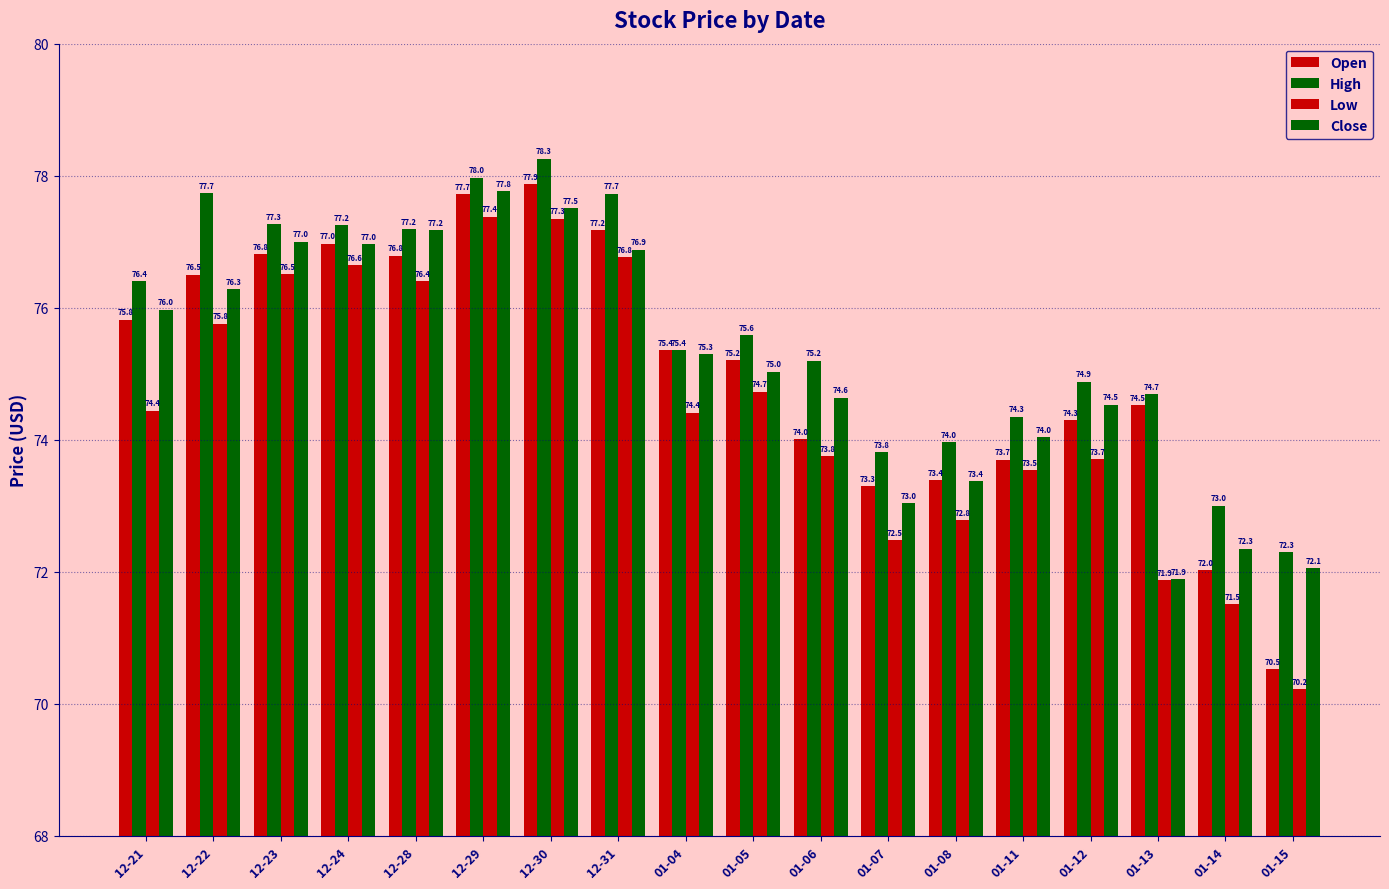

Reading right to left, transcribe all the data shown in this chart.

Open: 01-15=70.5	01-14=72.0	01-13=74.5	01-12=74.3	01-11=73.7	01-08=73.4	01-07=73.3	01-06=74.0	01-05=75.2	01-04=75.4	12-31=77.2	12-30=77.9	12-29=77.7	12-28=76.8	12-24=77.0	12-23=76.8	12-22=76.5	12-21=75.8
High: 01-15=72.3	01-14=73.0	01-13=74.7	01-12=74.9	01-11=74.3	01-08=74.0	01-07=73.8	01-06=75.2	01-05=75.6	01-04=75.4	12-31=77.7	12-30=78.3	12-29=78.0	12-28=77.2	12-24=77.2	12-23=77.3	12-22=77.7	12-21=76.4
Low: 01-15=70.2	01-14=71.5	01-13=71.9	01-12=73.7	01-11=73.5	01-08=72.8	01-07=72.5	01-06=73.8	01-05=74.7	01-04=74.4	12-31=76.8	12-30=77.3	12-29=77.4	12-28=76.4	12-24=76.6	12-23=76.5	12-22=75.8	12-21=74.4
Close: 01-15=72.1	01-14=72.3	01-13=71.9	01-12=74.5	01-11=74.0	01-08=73.4	01-07=73.0	01-06=74.6	01-05=75.0	01-04=75.3	12-31=76.9	12-30=77.5	12-29=77.8	12-28=77.2	12-24=77.0	12-23=77.0	12-22=76.3	12-21=76.0